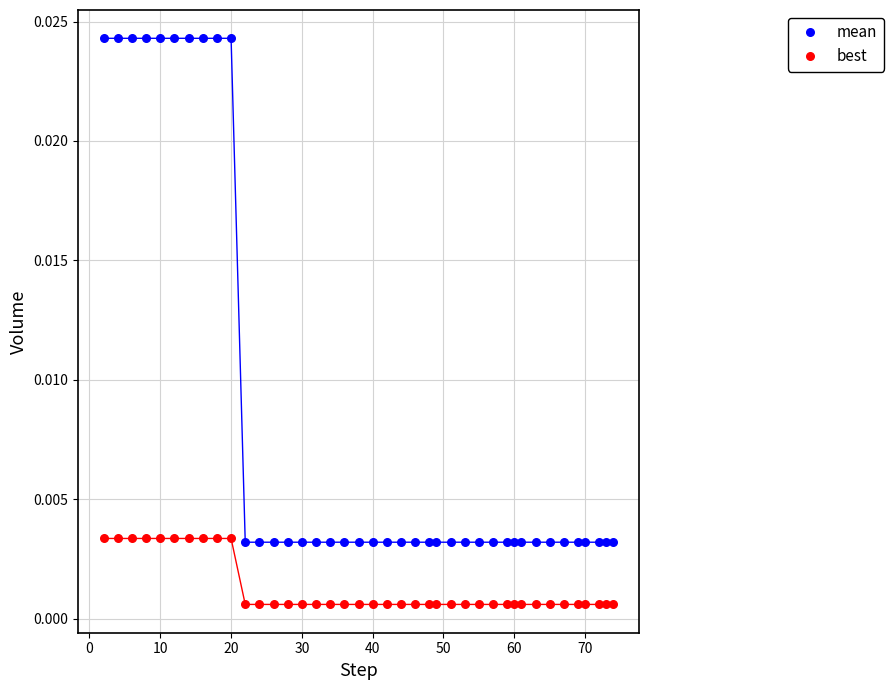

Across all data points, what is the range of X values (max minus min)?

72.0